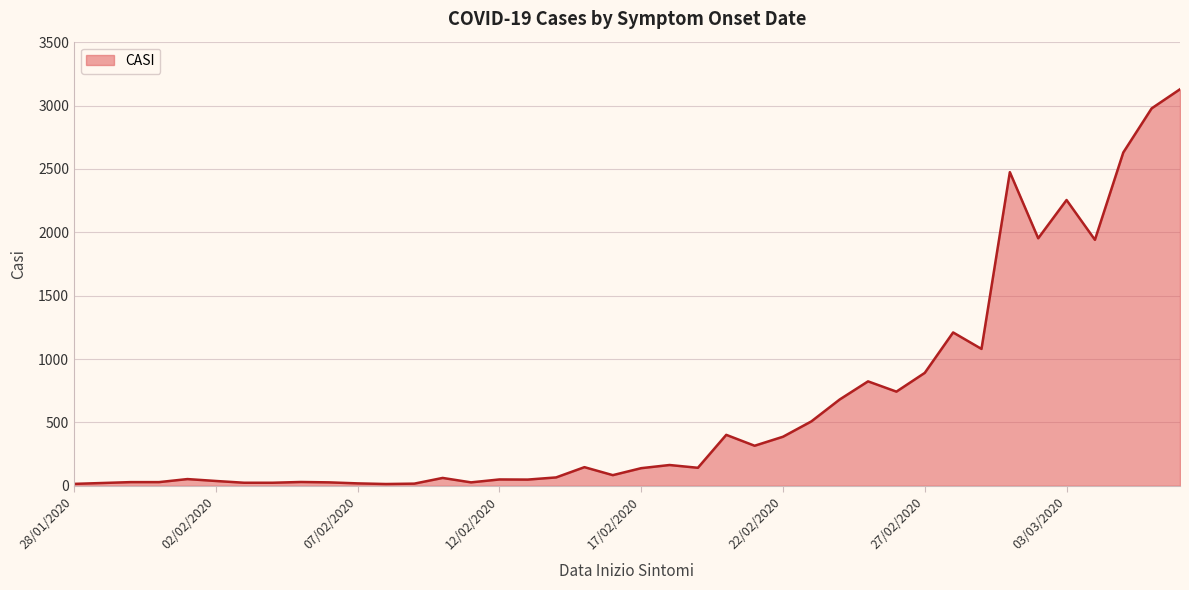

What is the maximum value shown in the chart?

3129